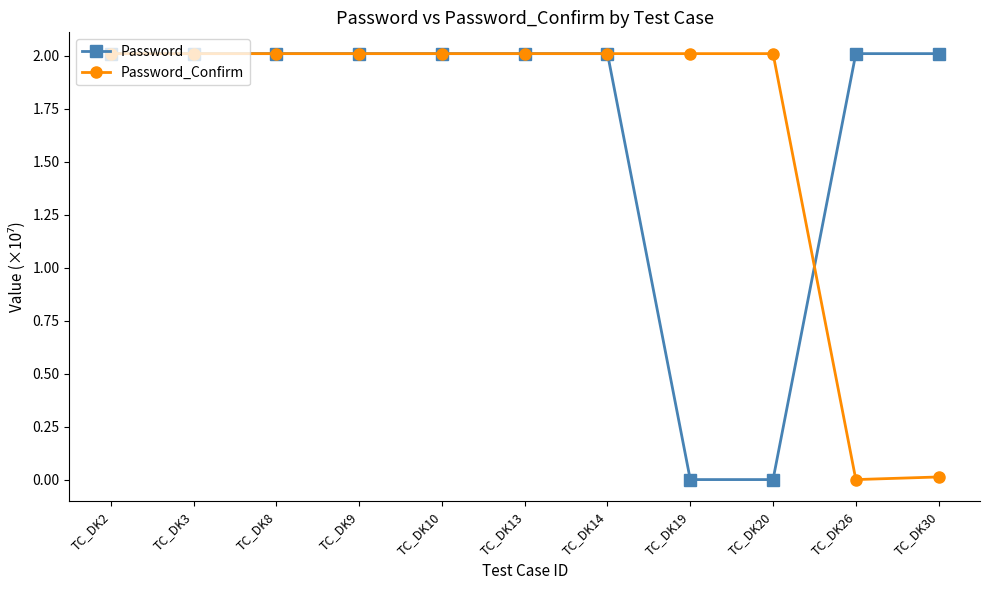

What is the total value across all series at TC_DK26?

2.0